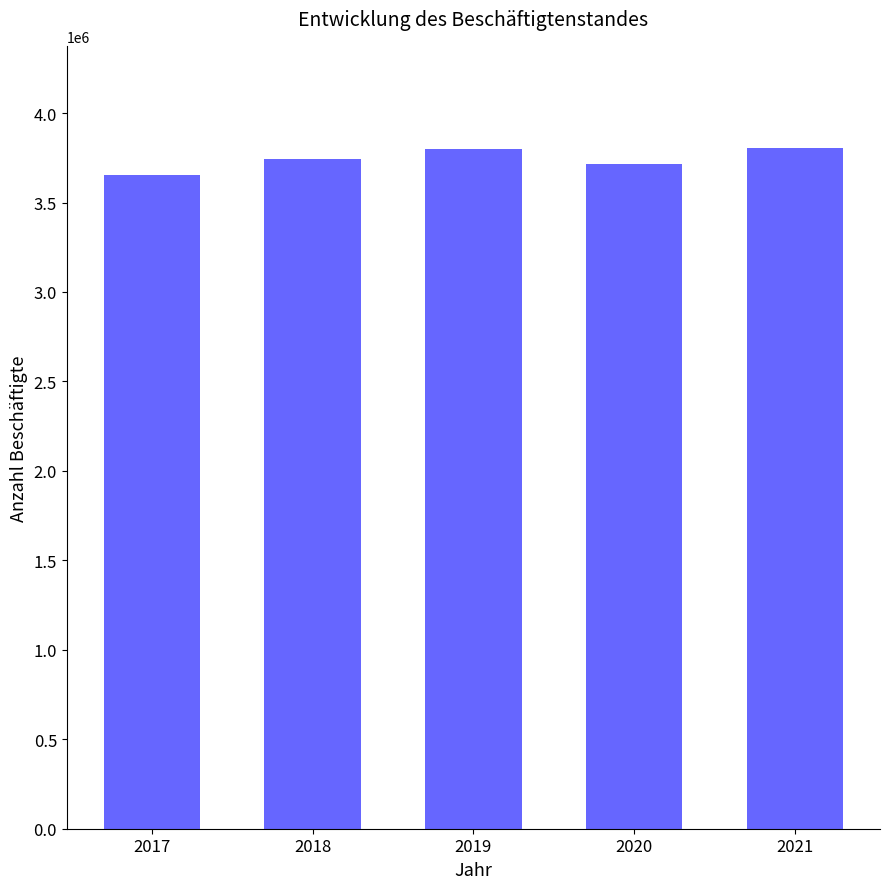

How many data points are less than 3741495?

2